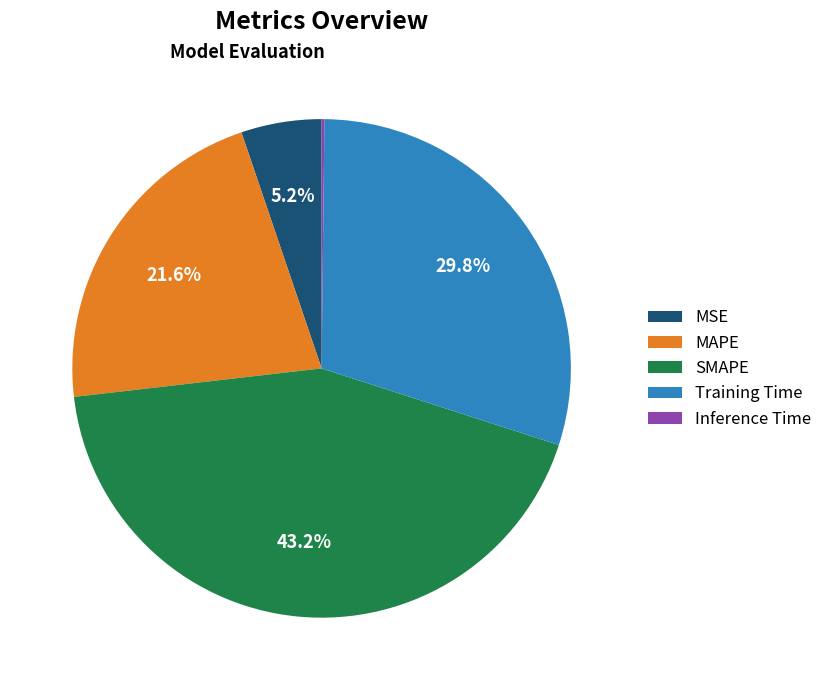

How much of the chart is everything except Training Time?

70.2%